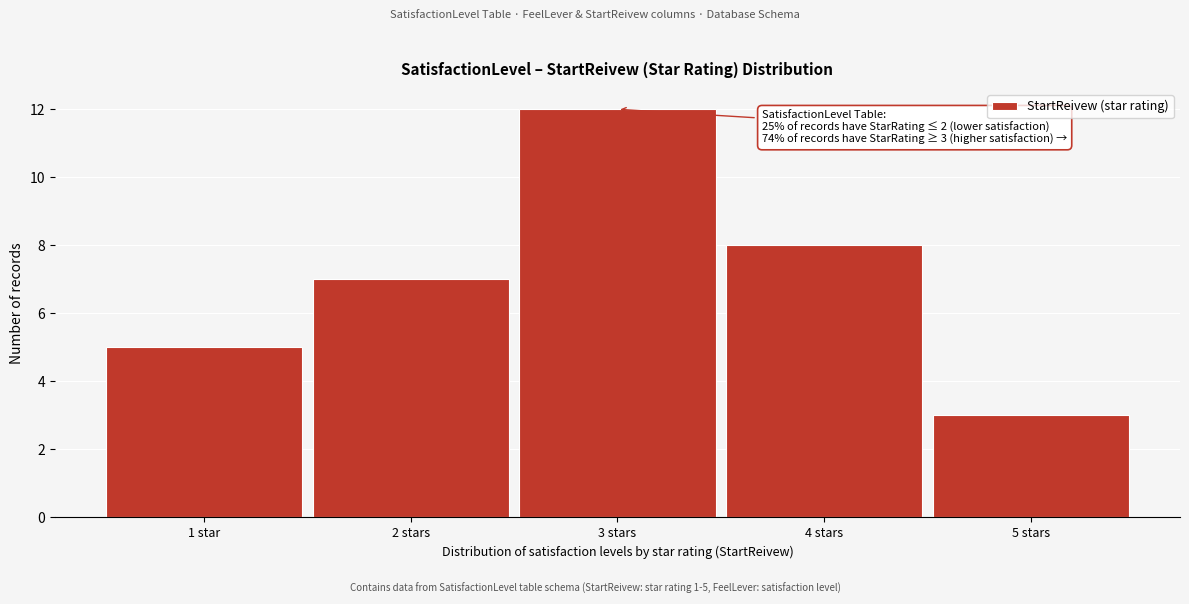

Reading left to right, extract all data points from this chart.

5	7	12	8	3